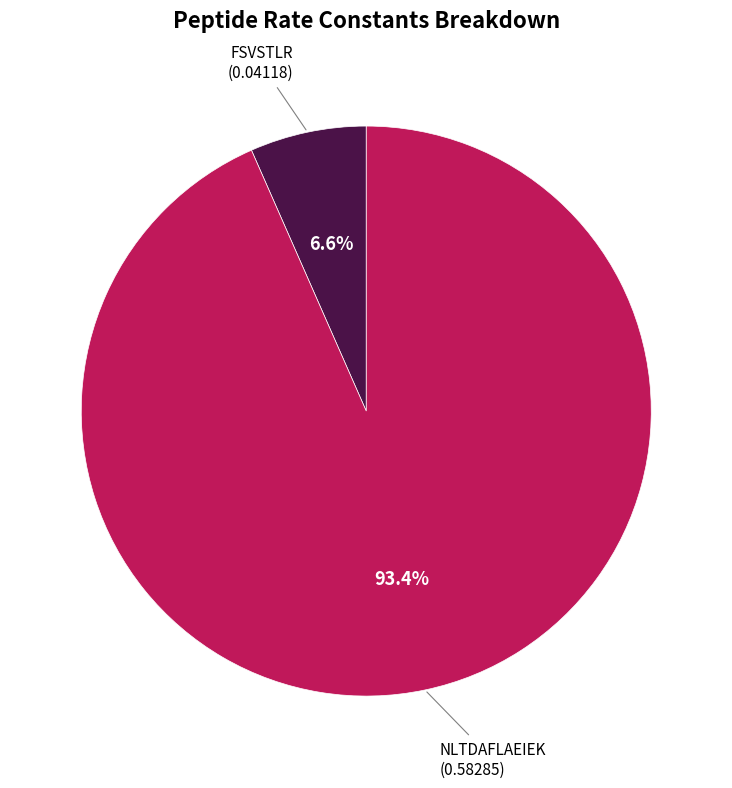

Is there a majority slice in this chart?

Yes